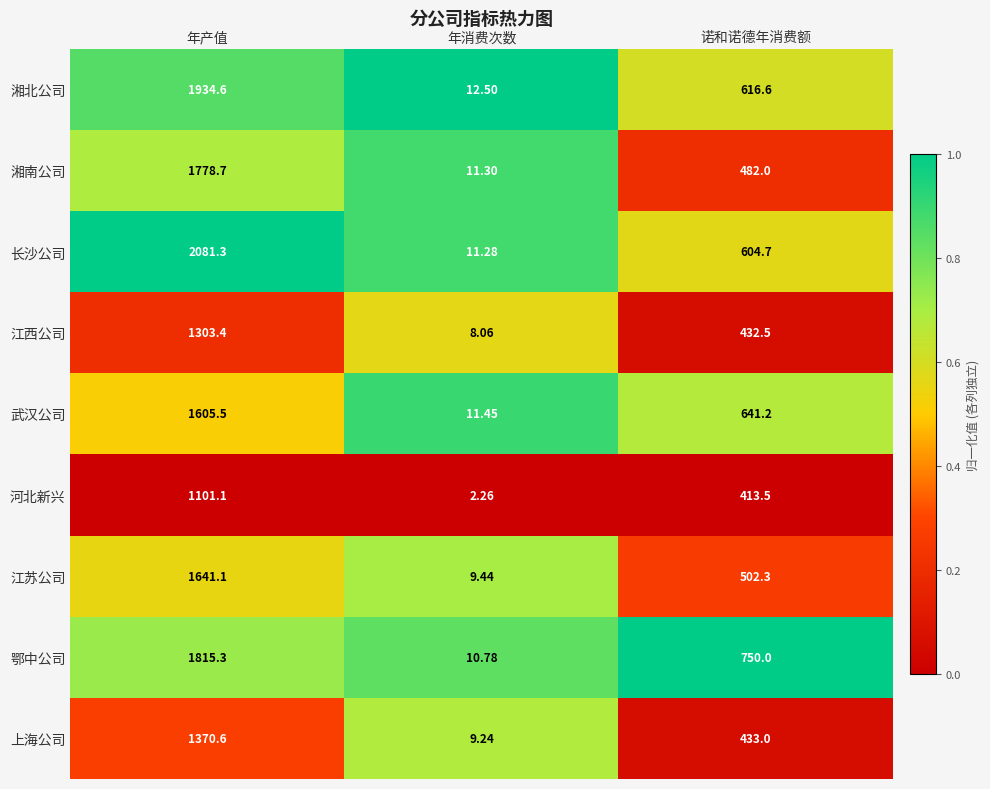

Which series has the largest total across all categories?

长沙公司